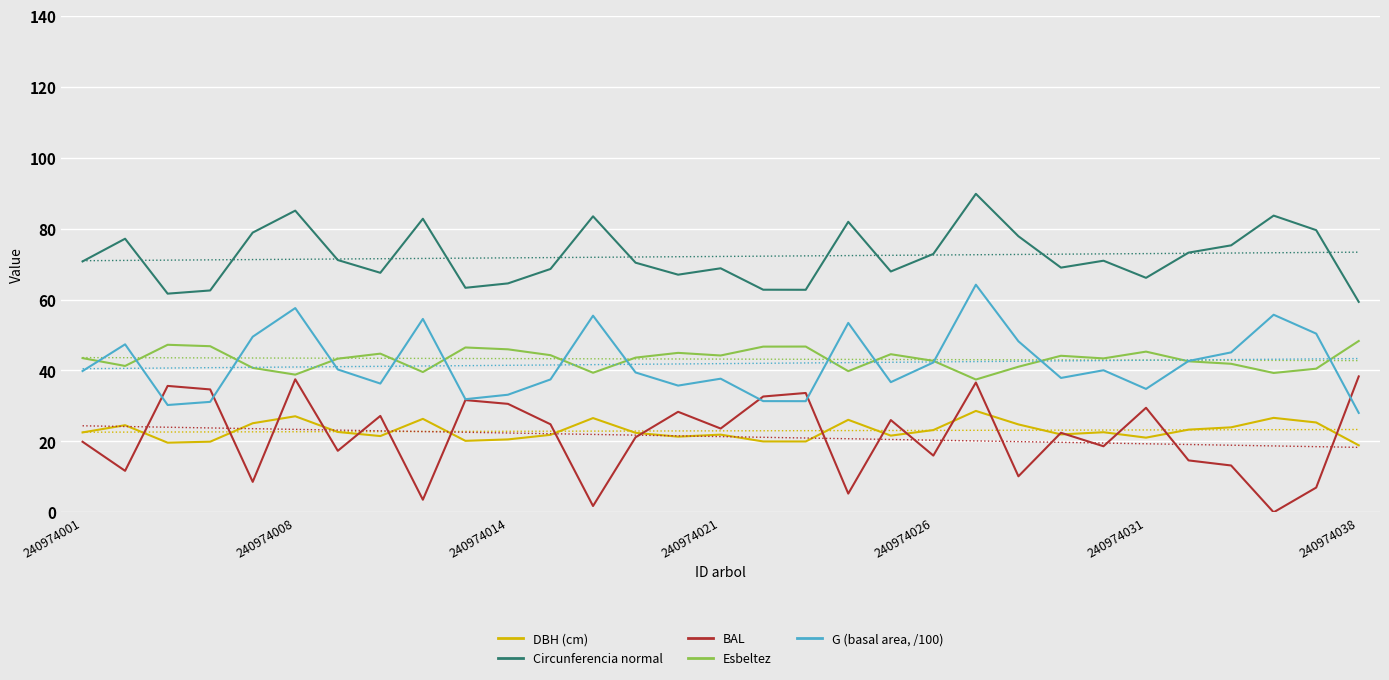

What is the label of the 10th point from the right?

21